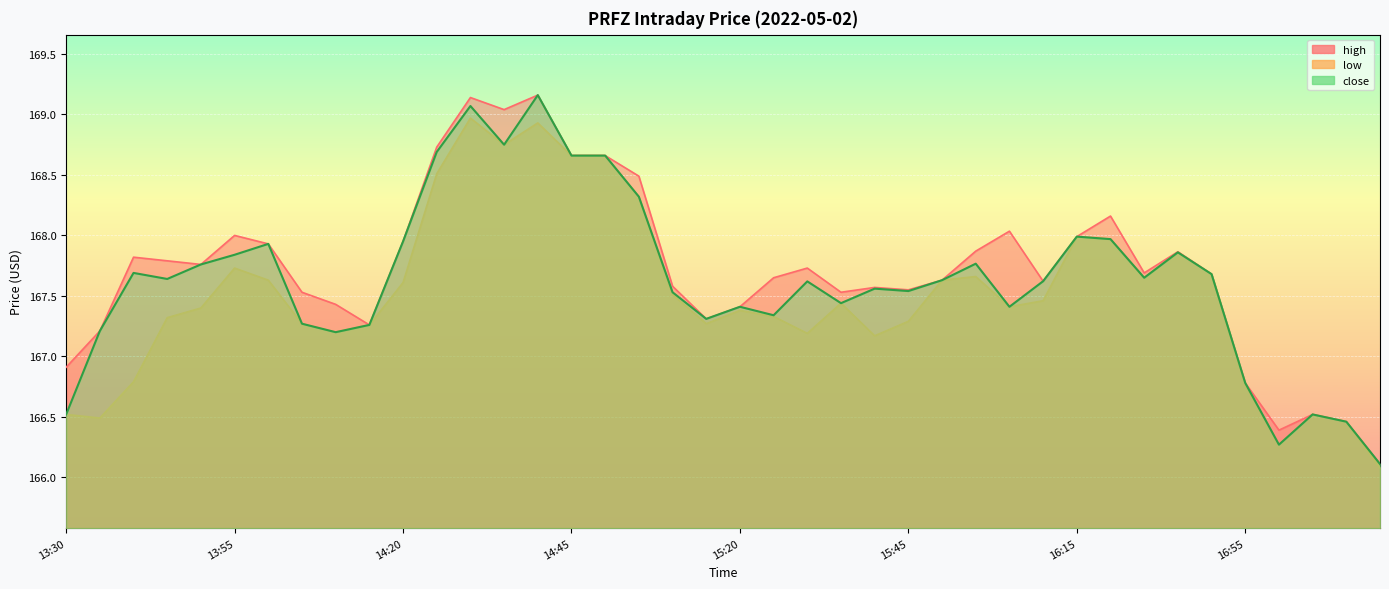

True or false: low has a value of 167.6 at 15:50.

True